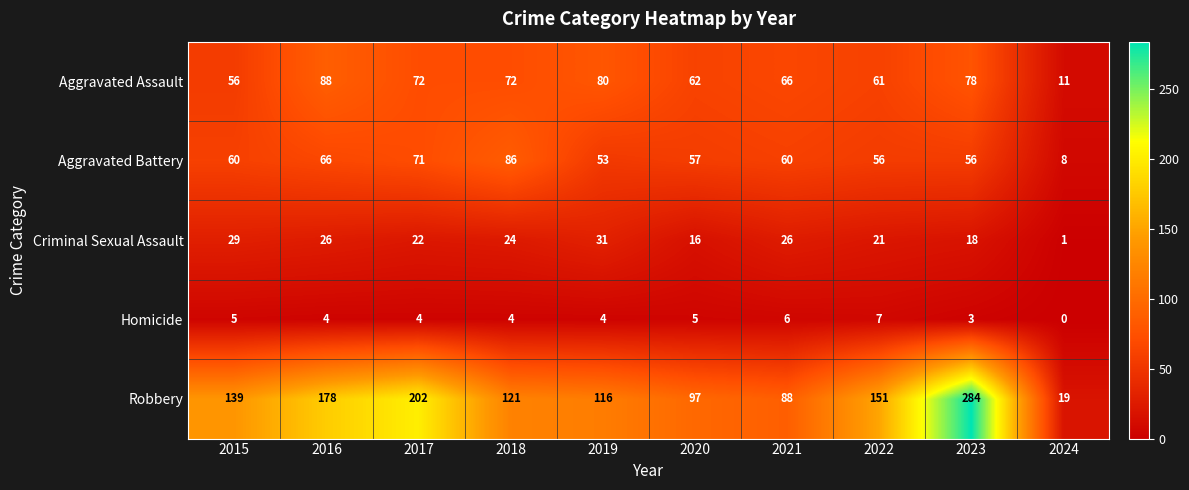

List the labels in order of Robbery value, smallest first.

2024, 2021, 2020, 2019, 2018, 2015, 2022, 2016, 2017, 2023